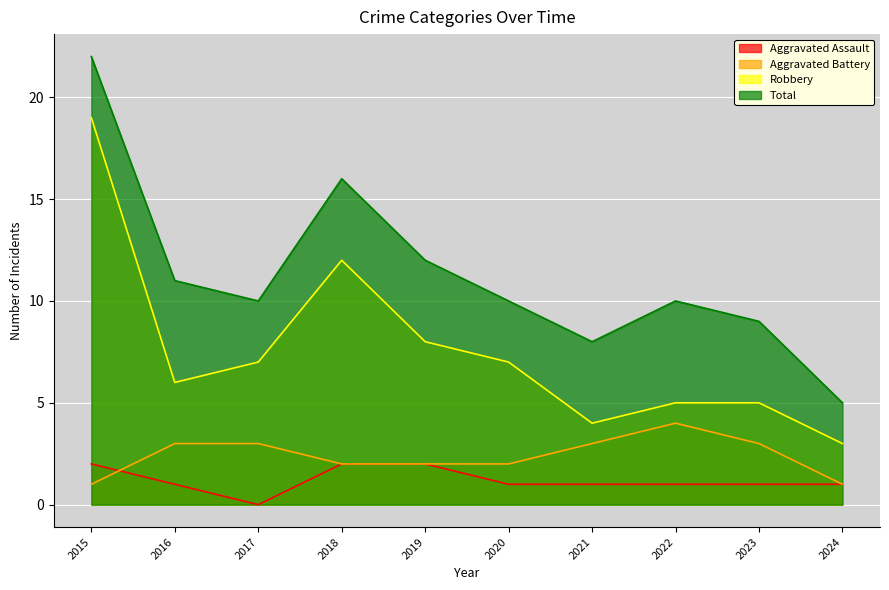

What is the spread (max minus min) of values at 2022?

9